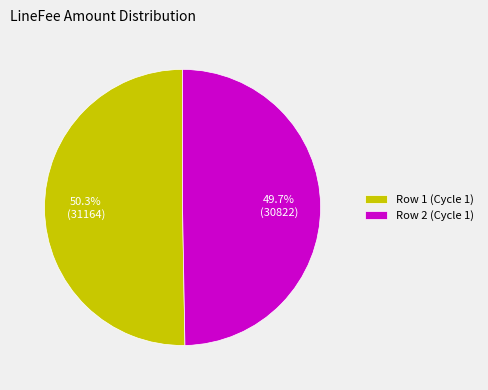

To the nearest percent, what percentage of the pie is Row 1 (Cycle 1)?

50%